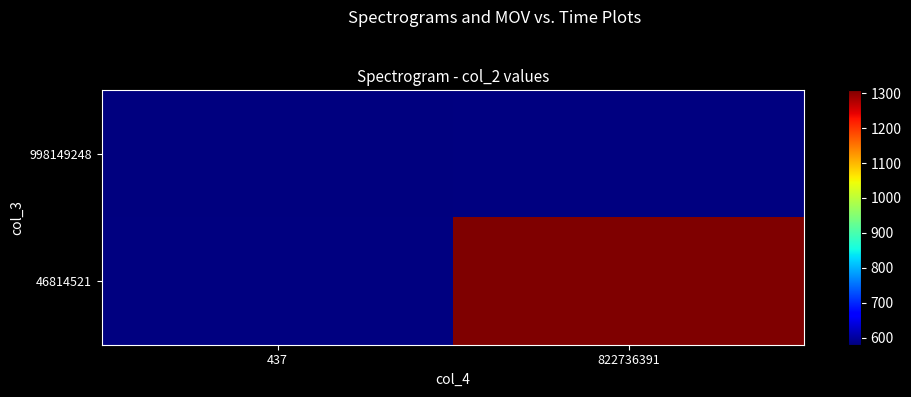

Where does the 46814521 series first go above 1308?

822736391